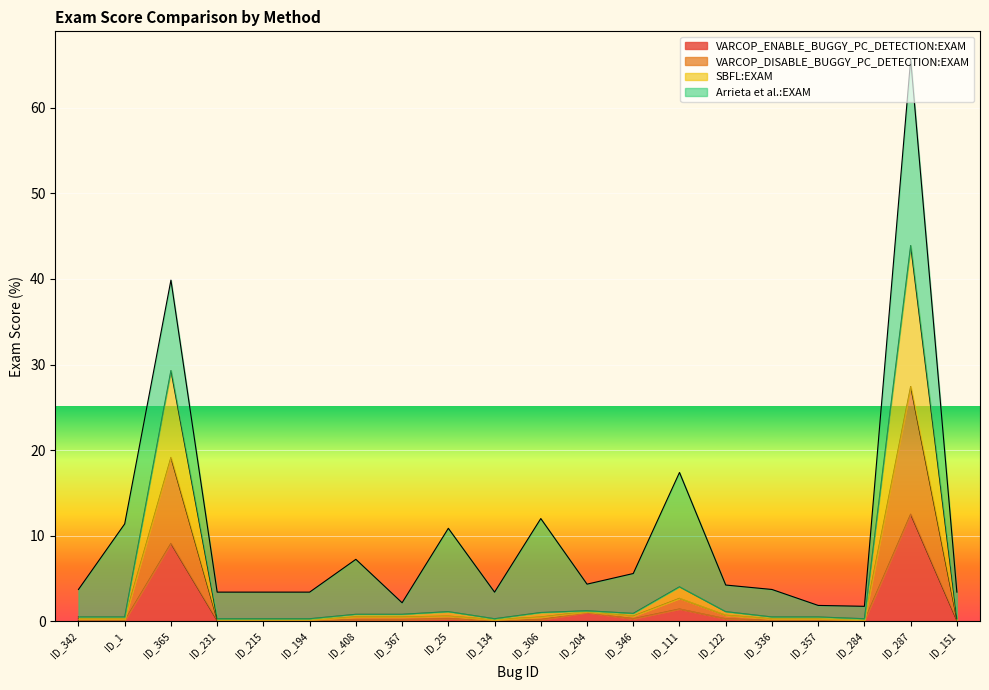

True or false: SBFL:EXAM and VARCOP_DISABLE_BUGGY_PC_DETECTION:EXAM intersect in this chart.

False